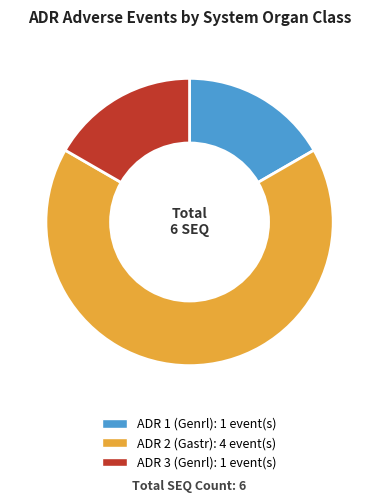

Is it true that ADR 2 (Gastr) is 77% of the pie?

False